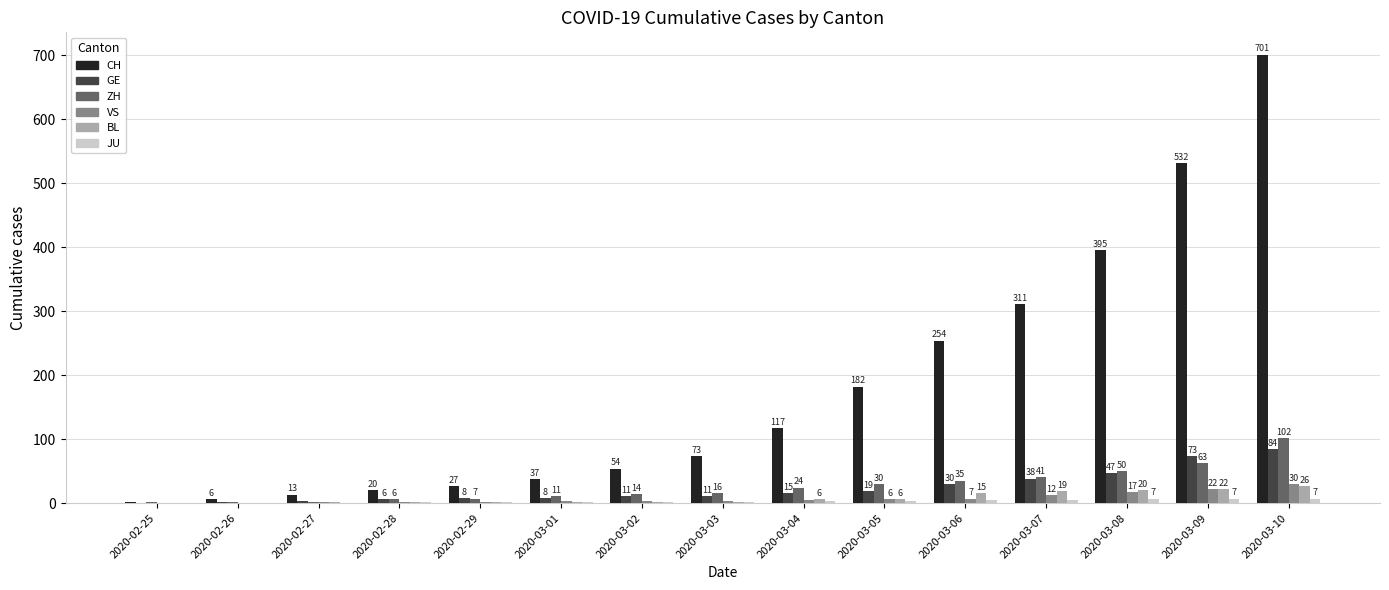

Which series has the largest total across all categories?

CH